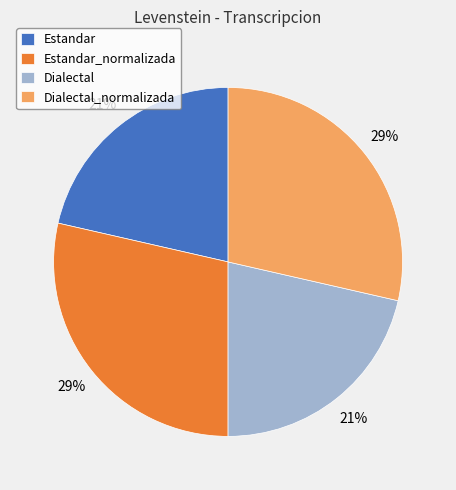

Count the number of slices in the pie.

4